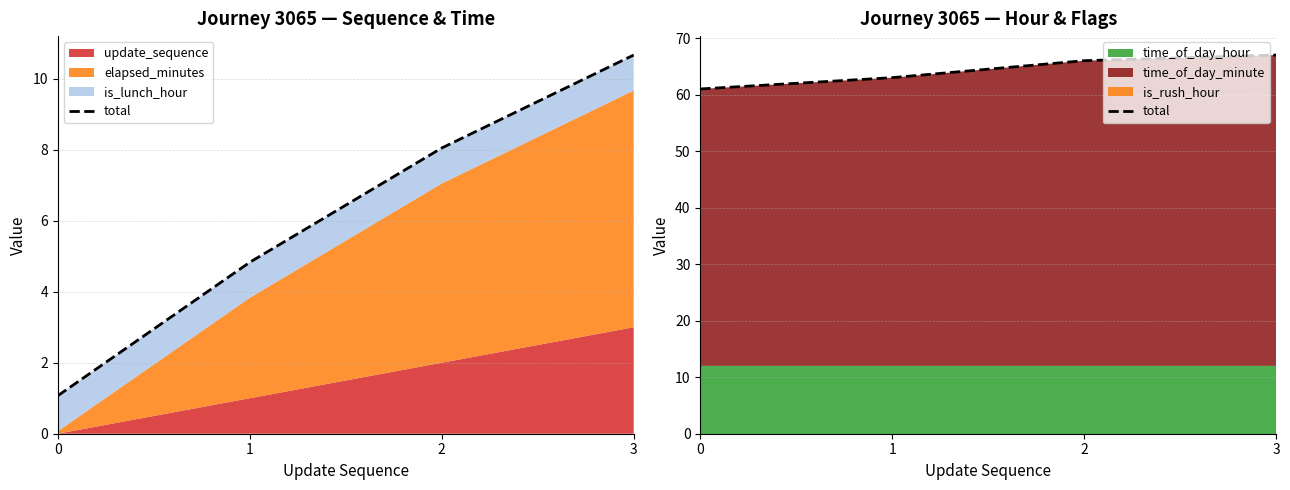

True or false: there are more than 1 points higher than both neighbors.

False